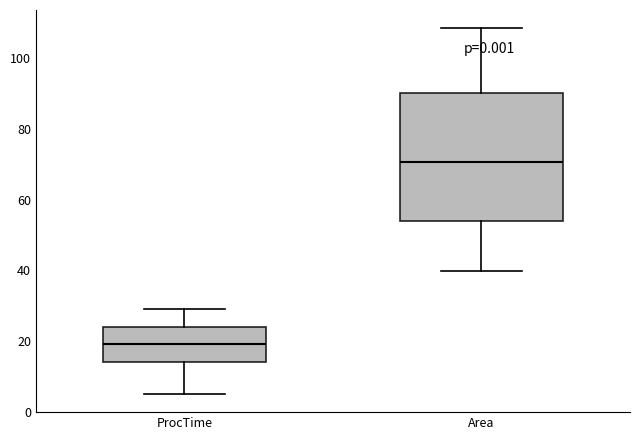

Reading left to right, read every box against the y-axis: the position of its median line, the range the box covers, and the ends of its whiskers. The values are not printed on the chart, so give them approximately, as read against the axis.

ProcTime: median 20, box 14 to 24, whiskers 6 to 30
Area: median 70, box 54 to 90, whiskers 40 to 108